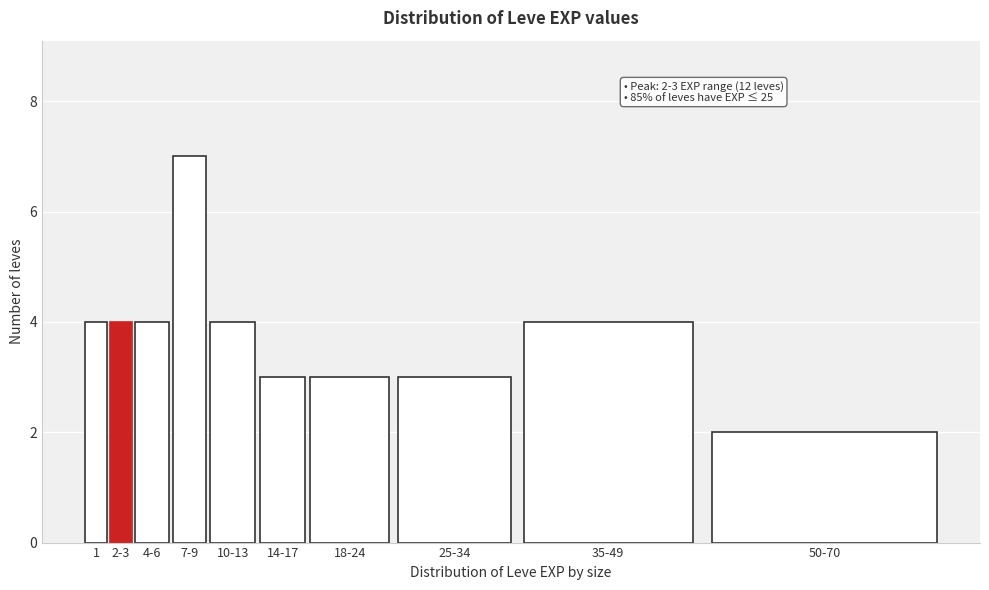

Reading left to right, list all the values displayed in this chart.

4	4	4	7	4	3	3	3	4	2